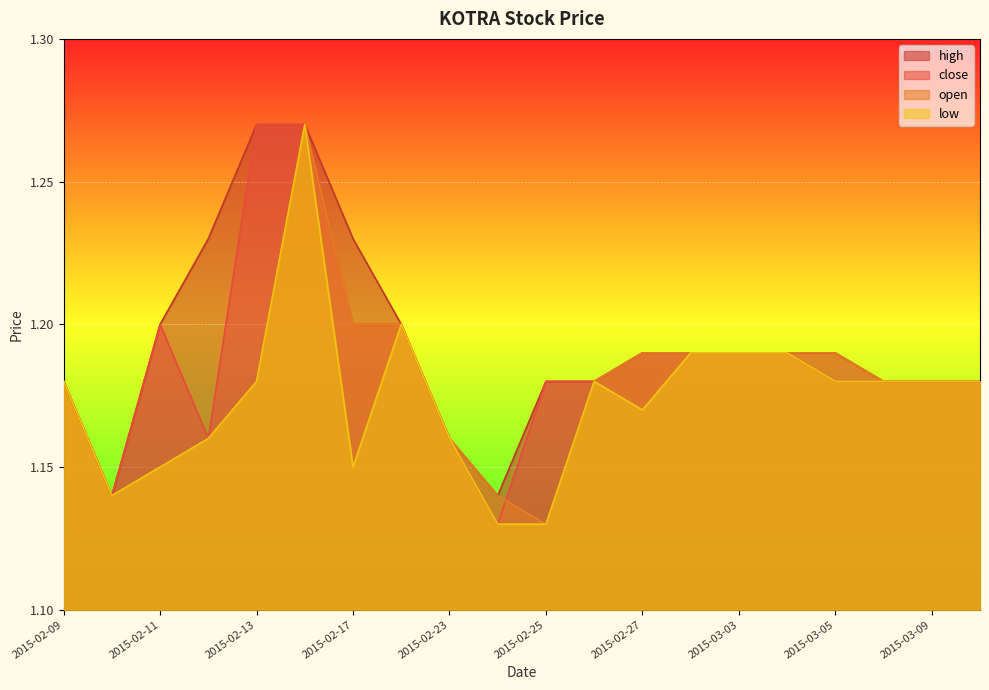

Which category has the lowest value across all series?

2015-02-24